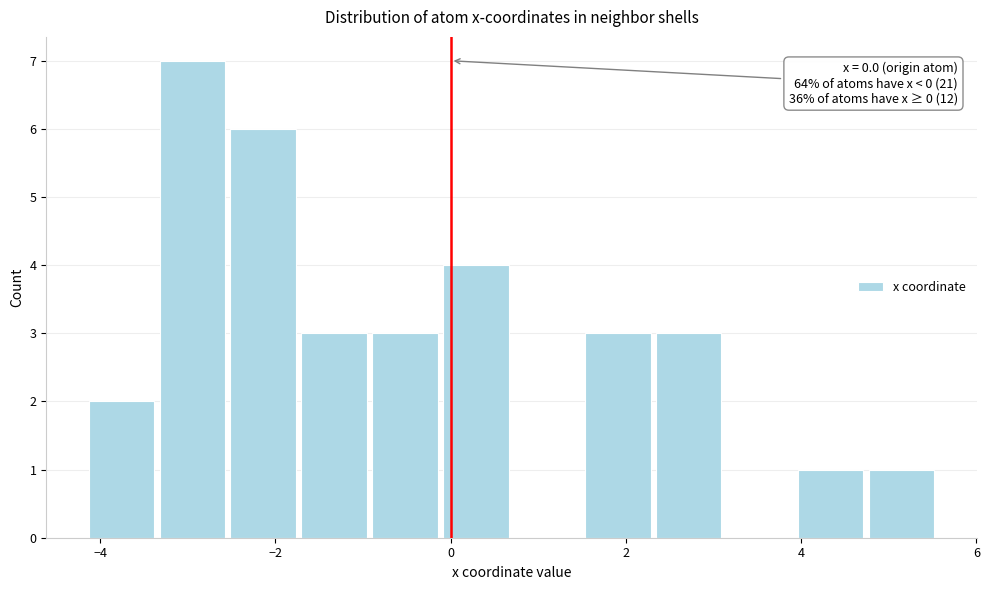

Which range on the x-axis has the tallest bar?

-3.4 to -2.6